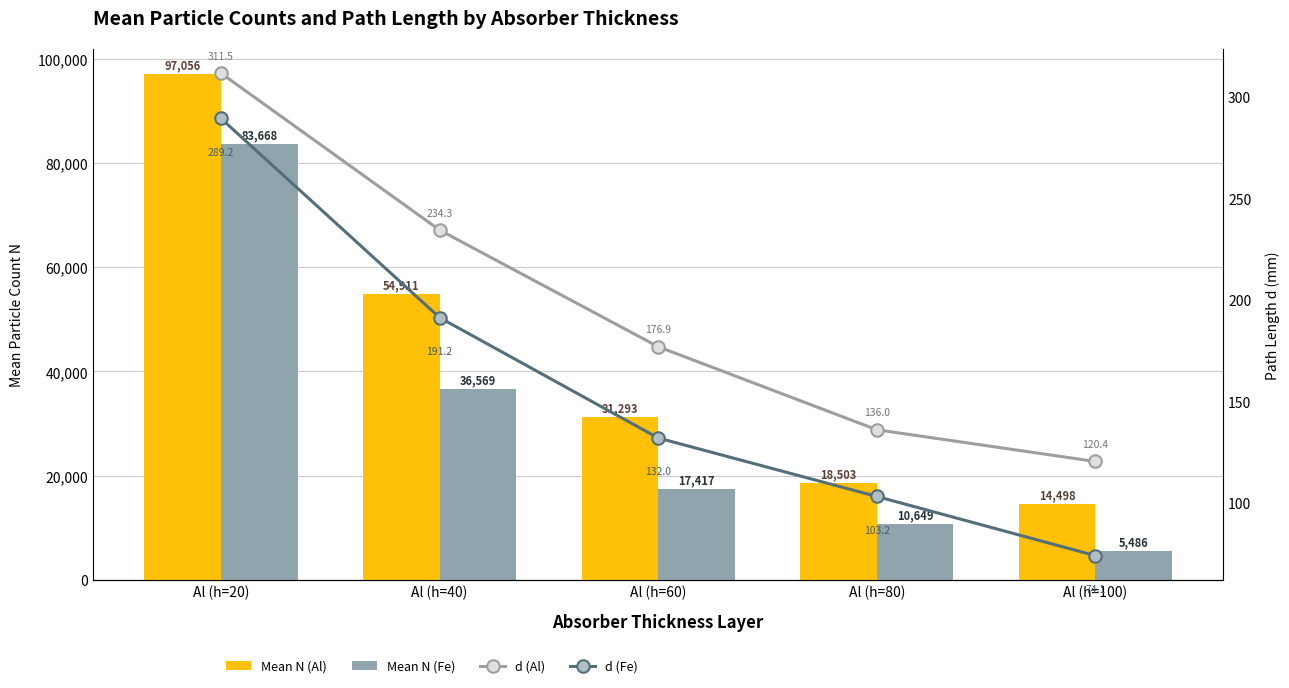

What is the value of the d (Al) bar at the 5th from the left?

120.4